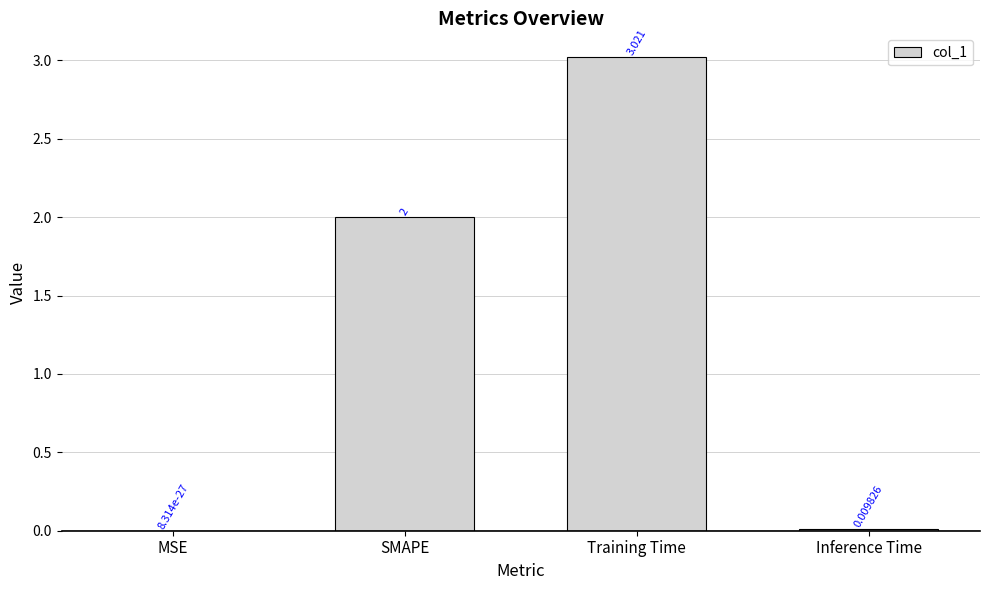

What is the ratio of the value at Training Time to the value at SMAPE?

1.5